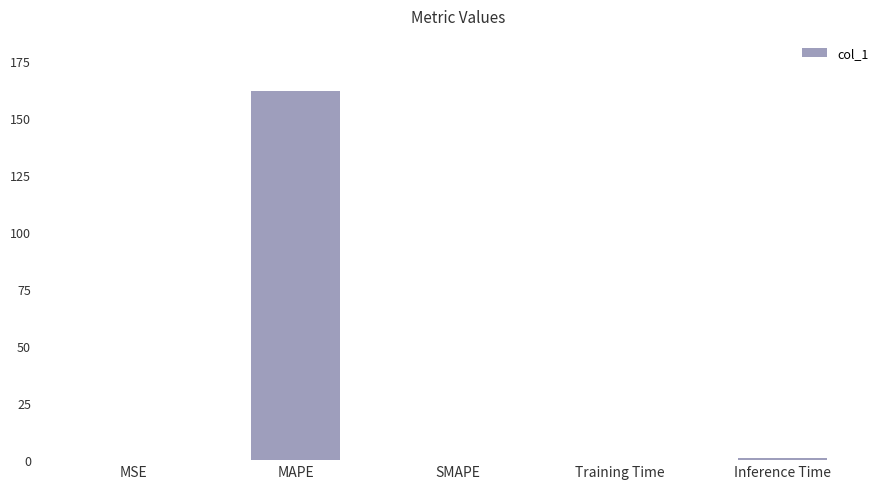

What is the change in value from MAPE to Training Time?

-161.7